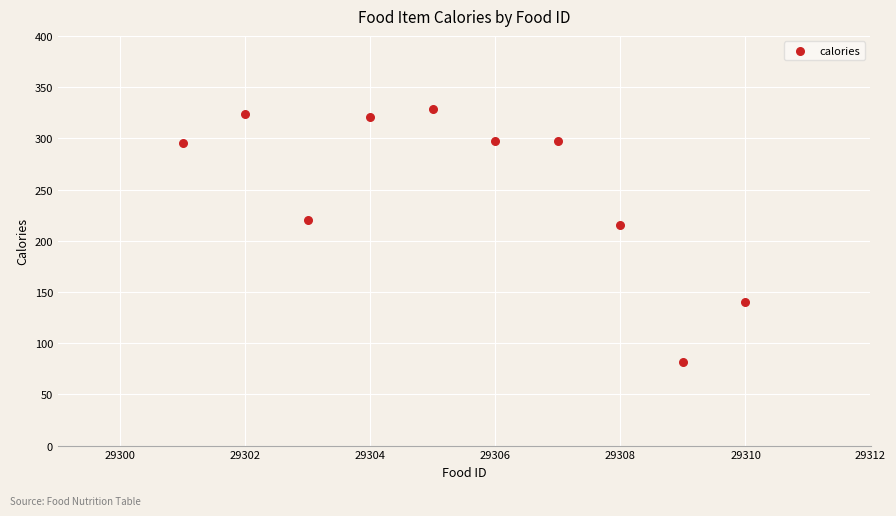

What Y value in the scatter plot is closest to 205?

215